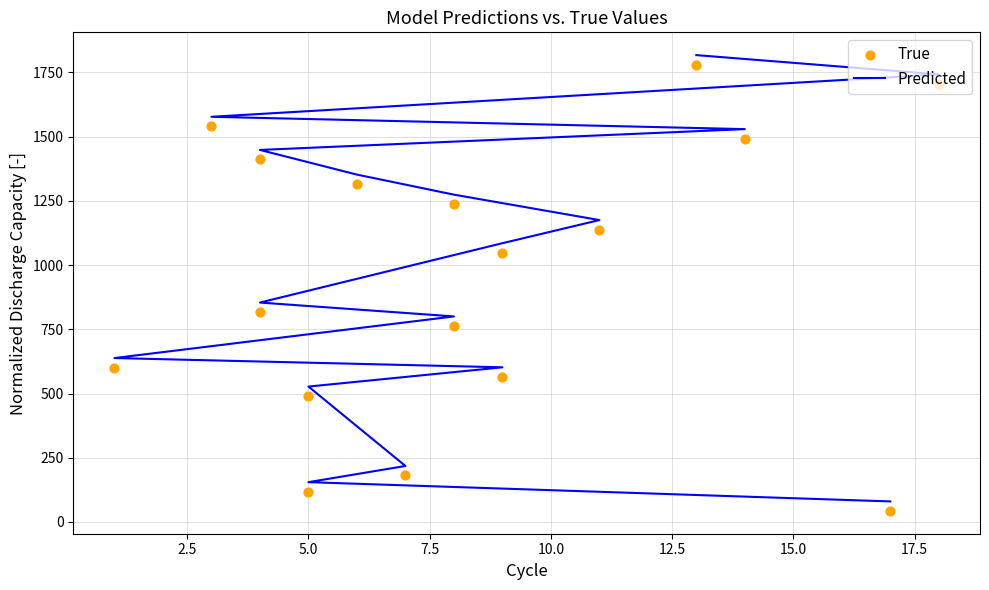

Which series has the largest total across all categories?

Predicted